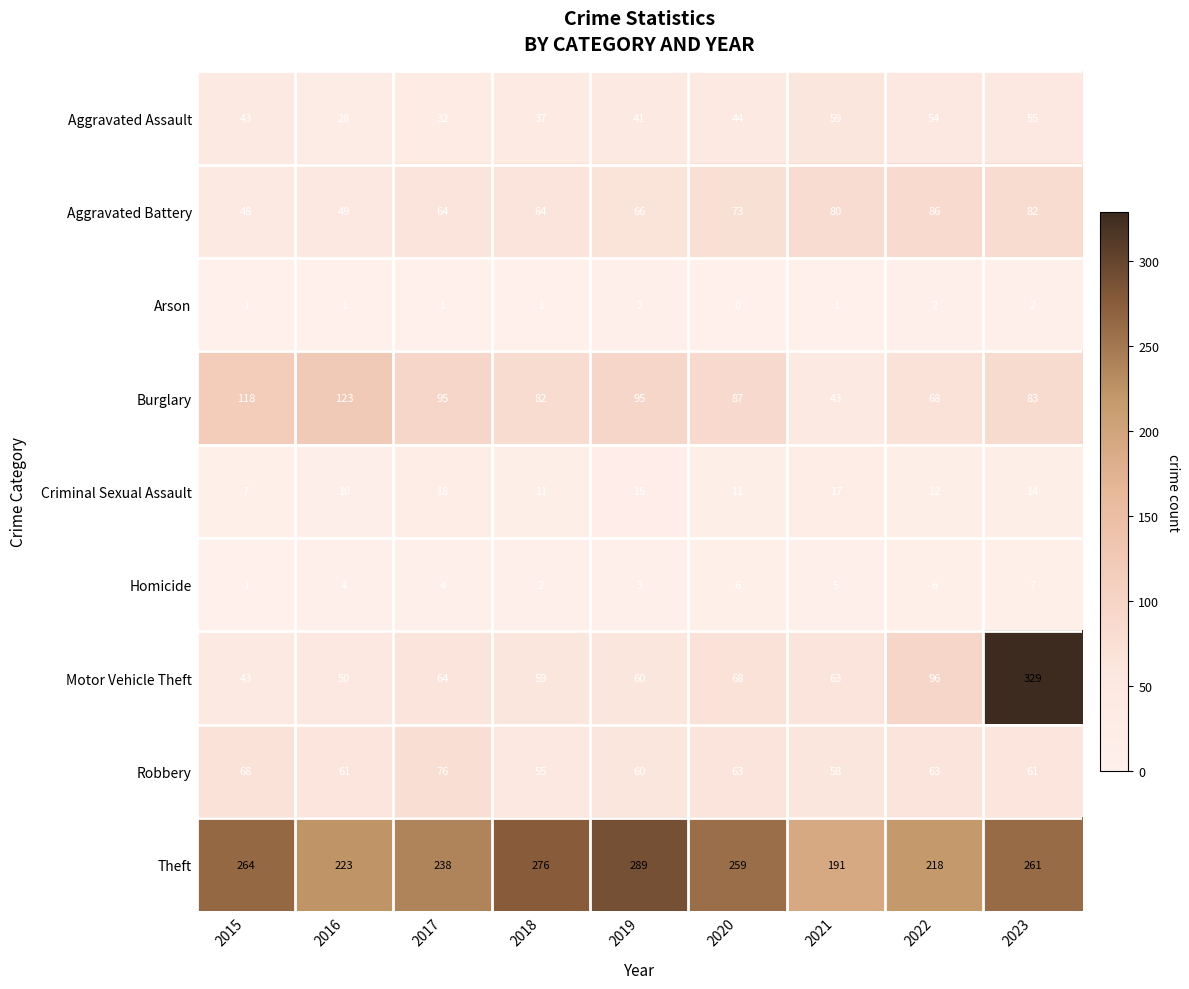

Between 2016 and 2018, which series saw the biggest shift?

Theft